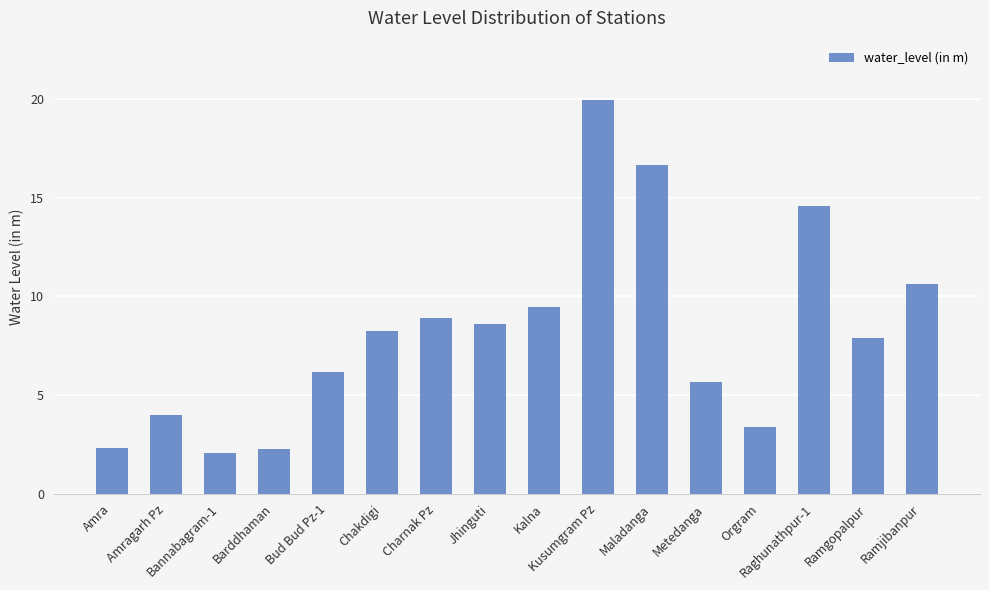

What is the maximum value shown in the chart?

20.0